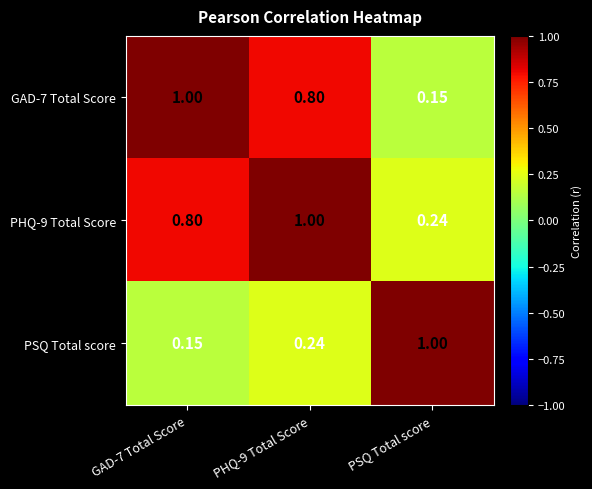

At which label is PHQ-9 Total Score closest to 0?

PSQ Total score